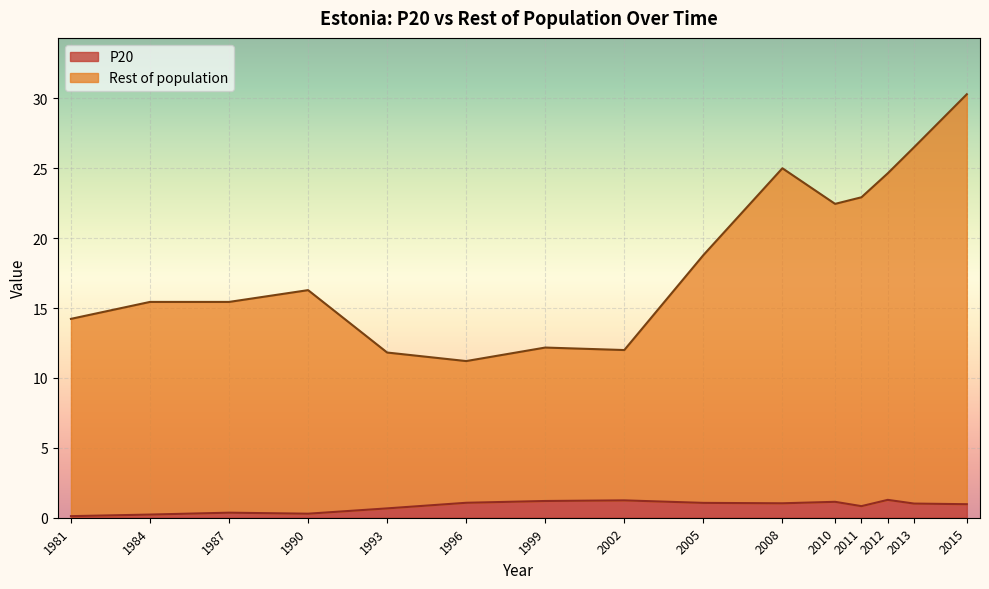

How many values in the Rest of population series exceed 16?

8